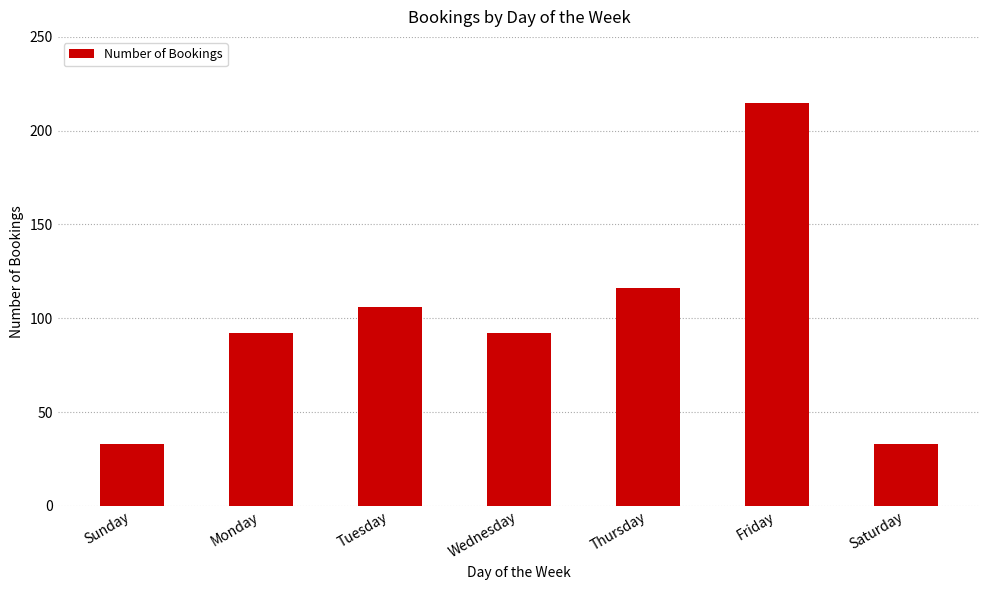

At which label is the value closest to 124?

Thursday